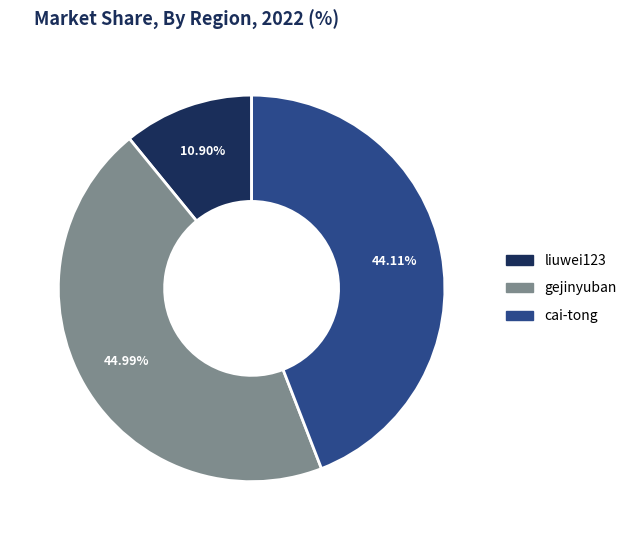

What is the smallest slice in the pie chart?

liuwei123